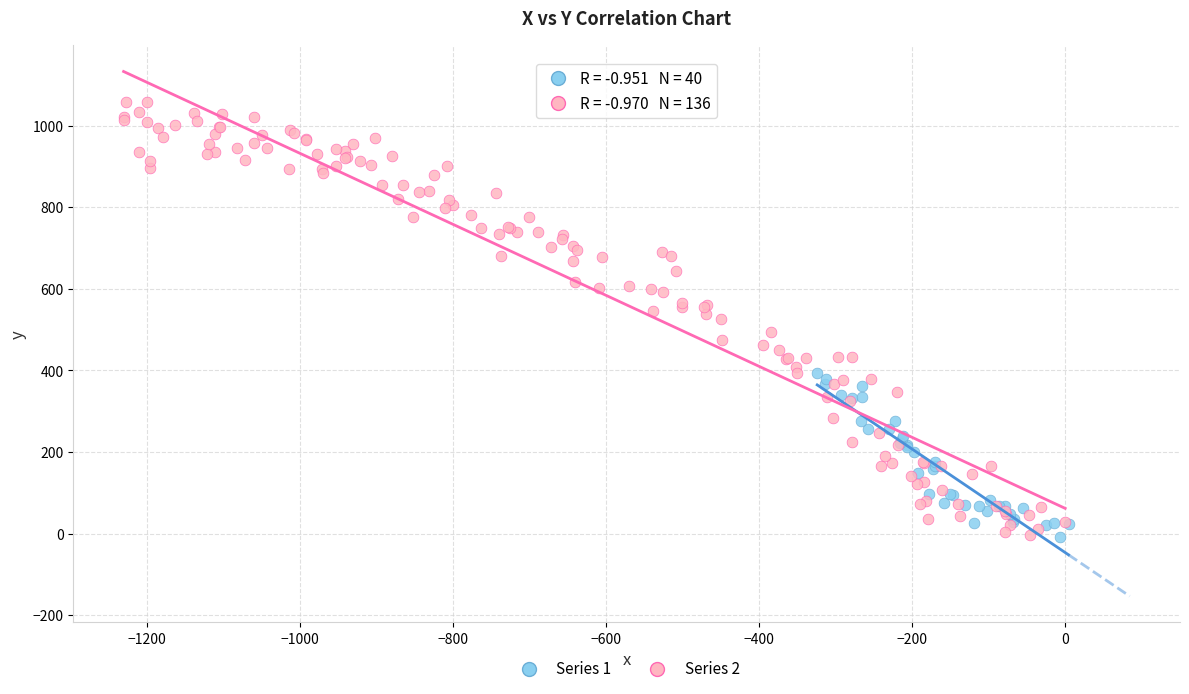

Which series has the widest spread of Y values?

Series 2